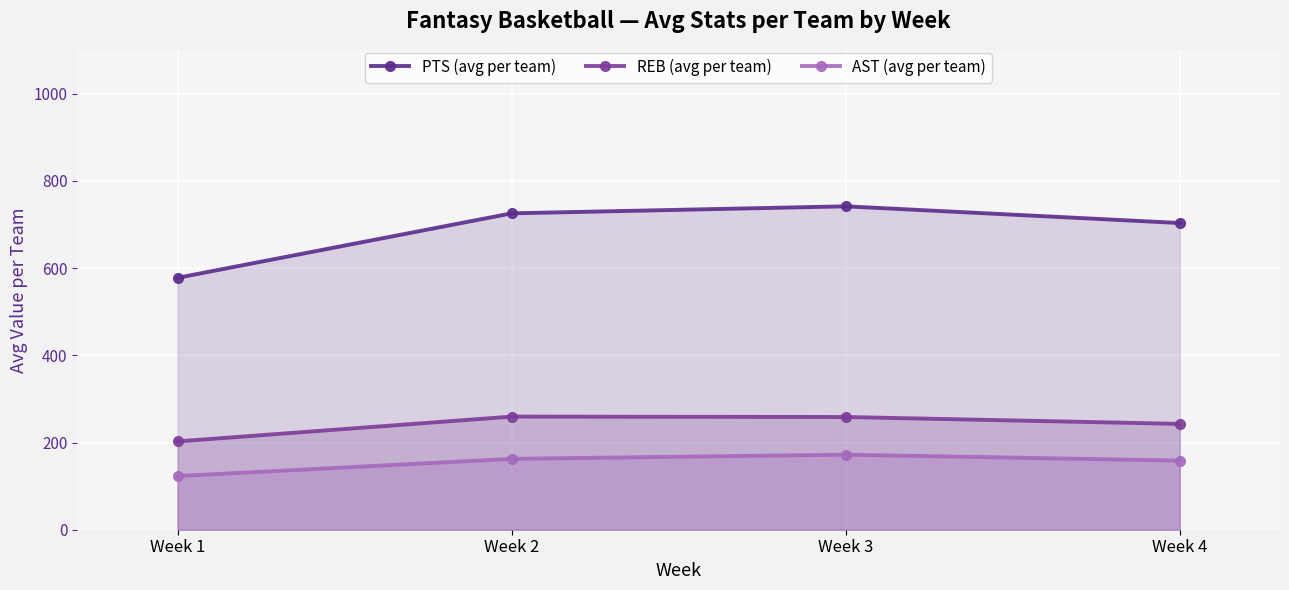

At which label is REB (avg per team) closest to 231?

Week 4